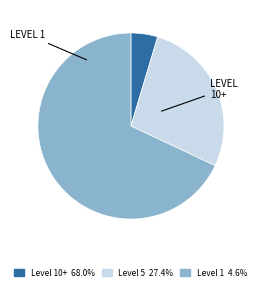

Is there a majority slice in this chart?

Yes